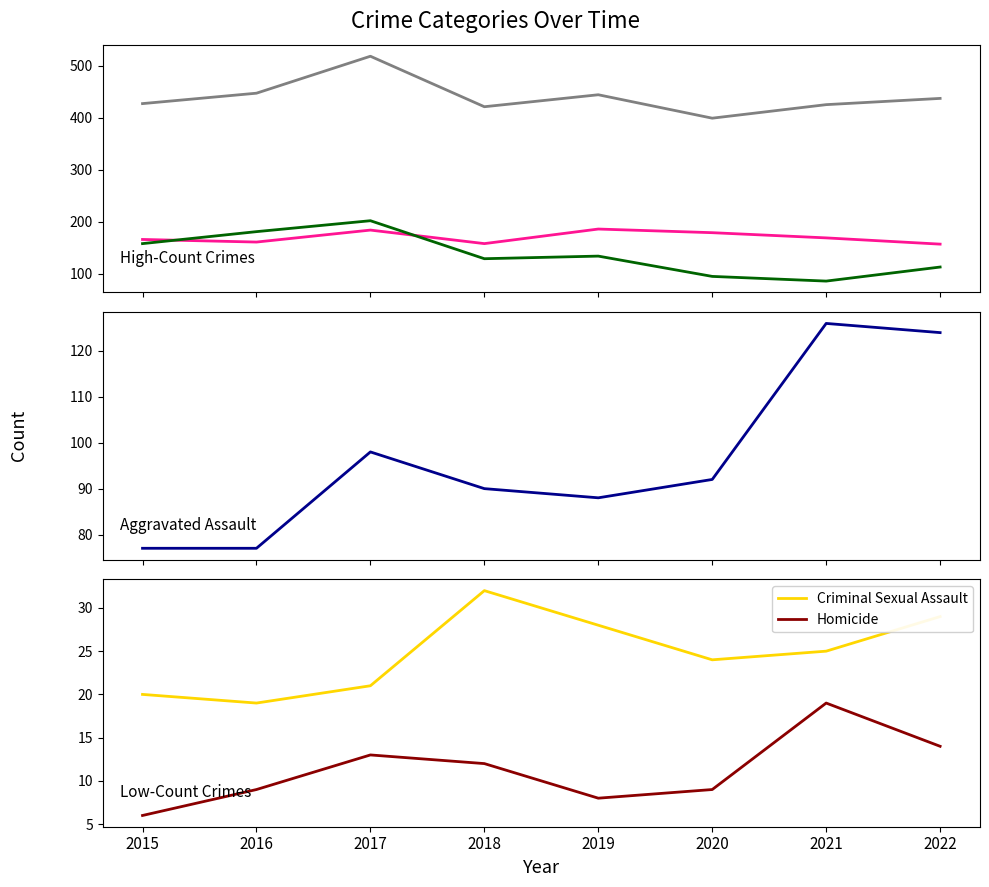

True or false: Criminal Sexual Assault and Homicide intersect in this chart.

False